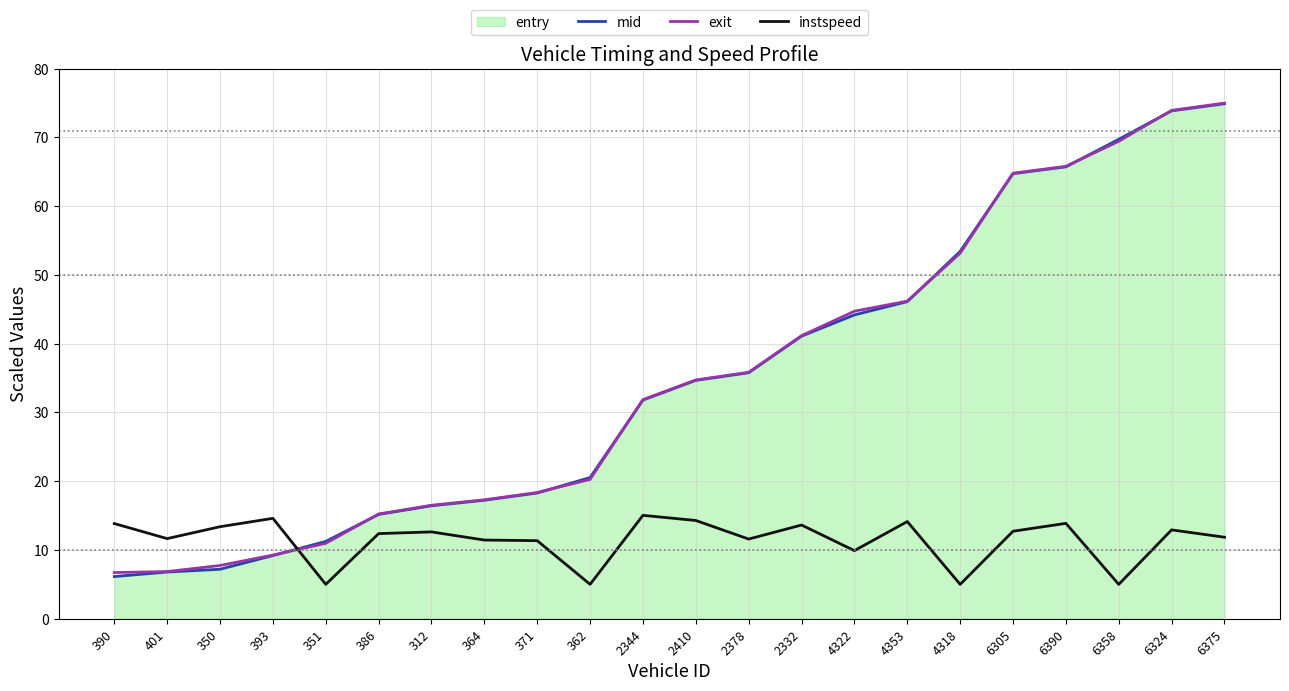

Where is exit nearest to the value 40?

2332